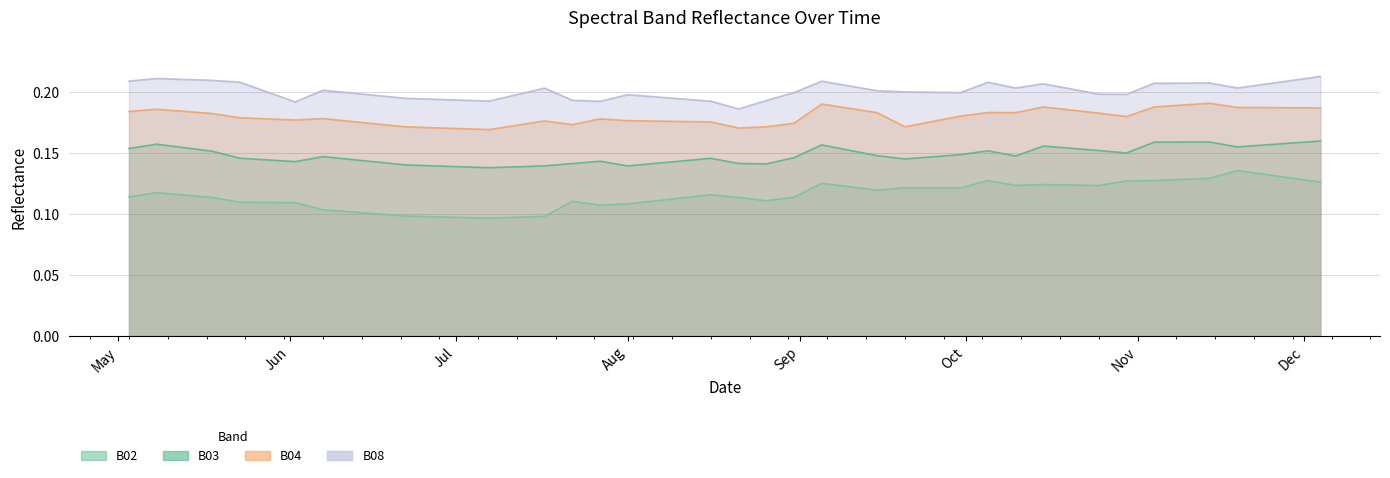

True or false: B04 and B03 intersect in this chart.

False